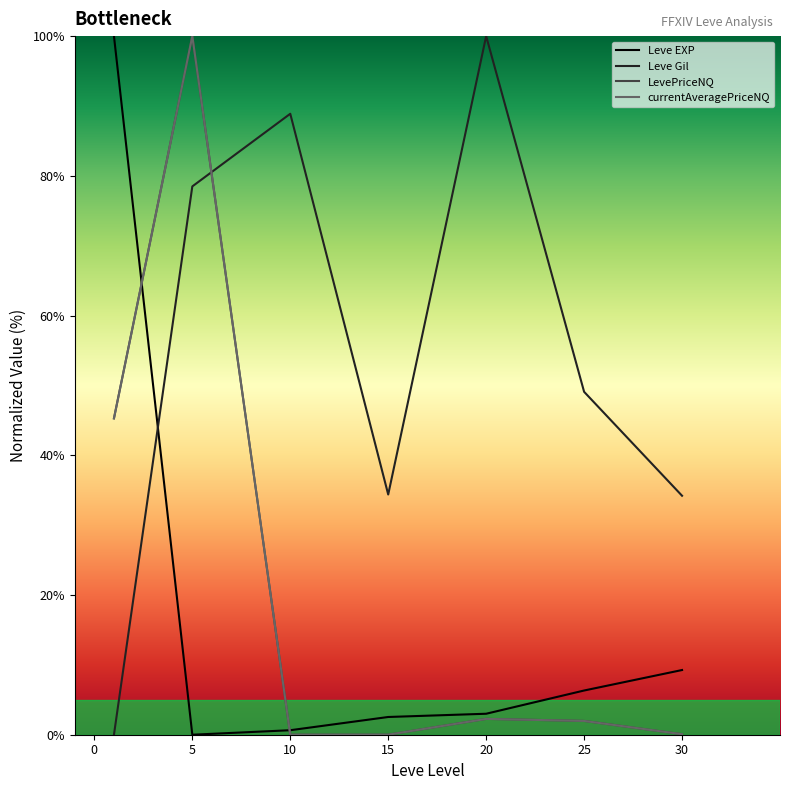

Is this an area chart (filled region under the line)?

No